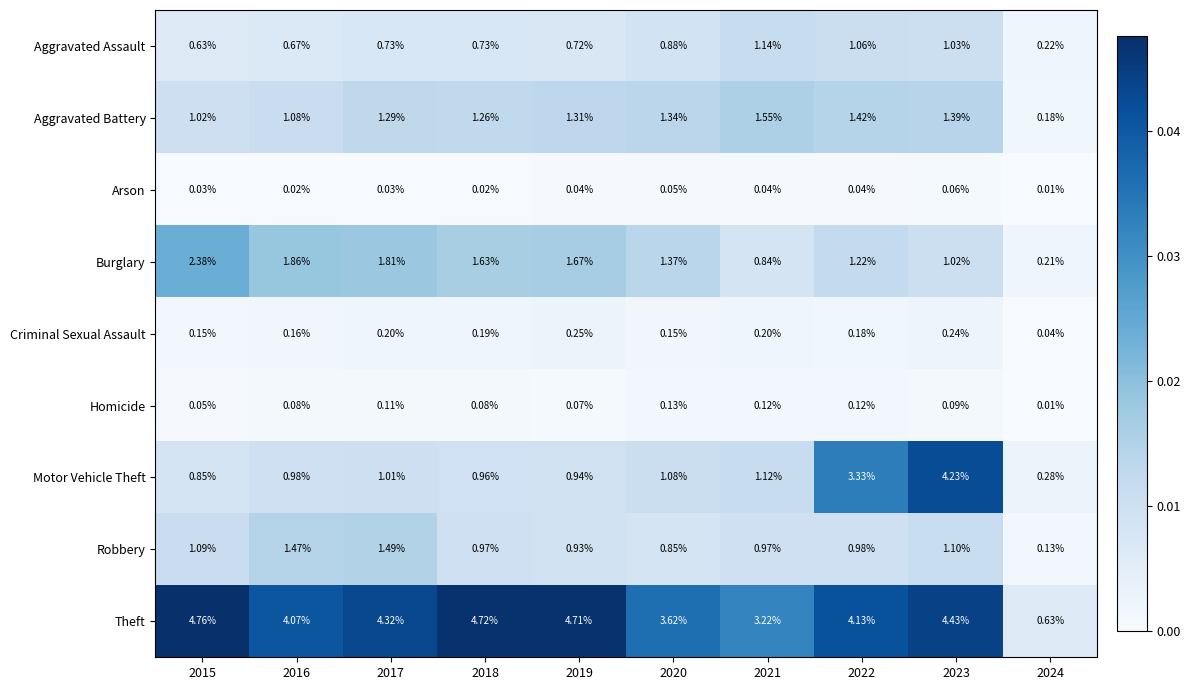

Is the value of Arson at 2016 greater than the value of Burglary at 2017?

No